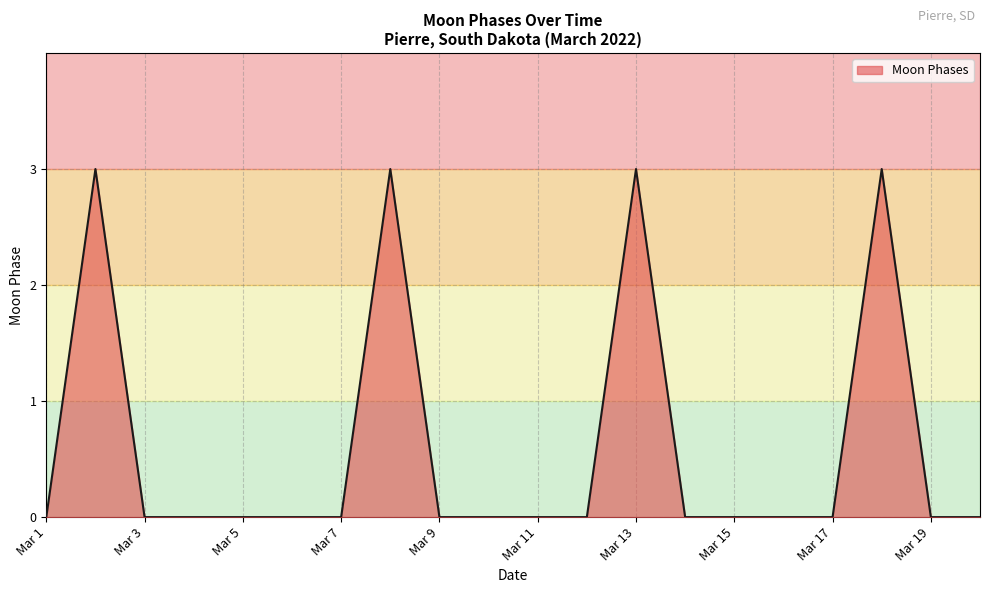

What is the sum of all values?

12